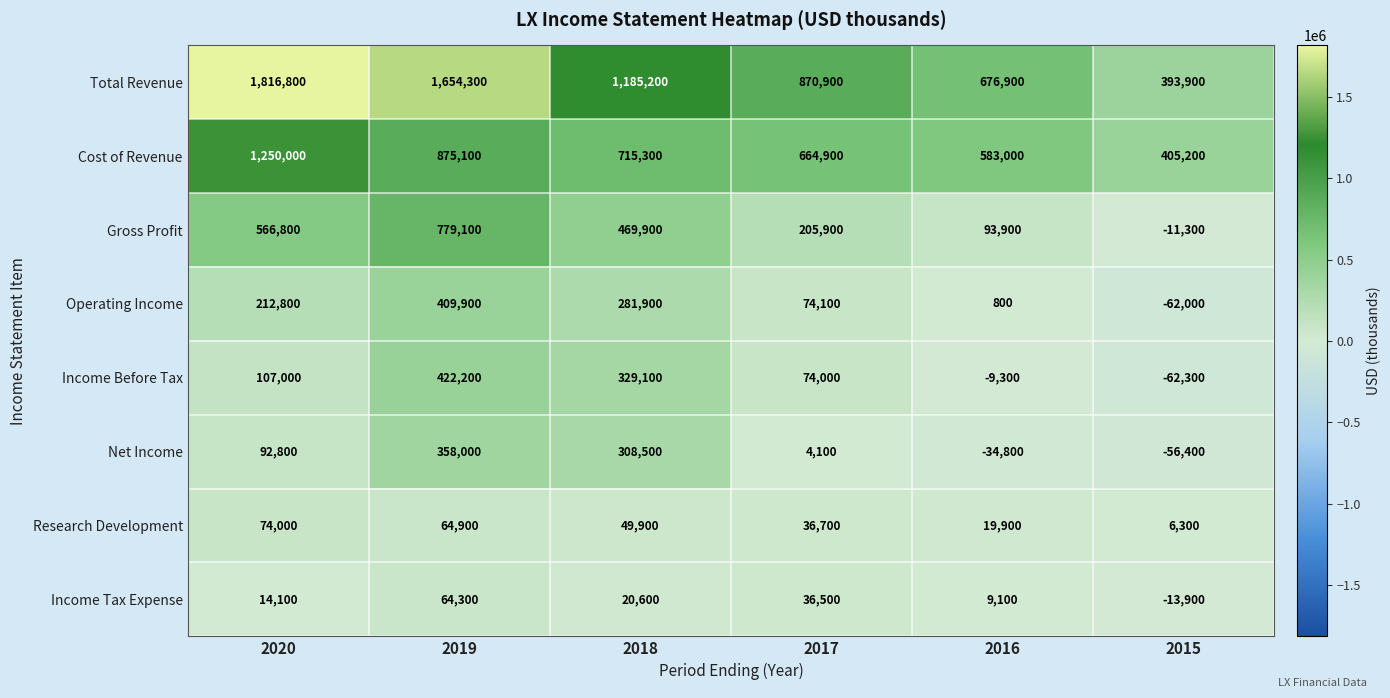

How many Research Development values are between 19900 and 64900?

4